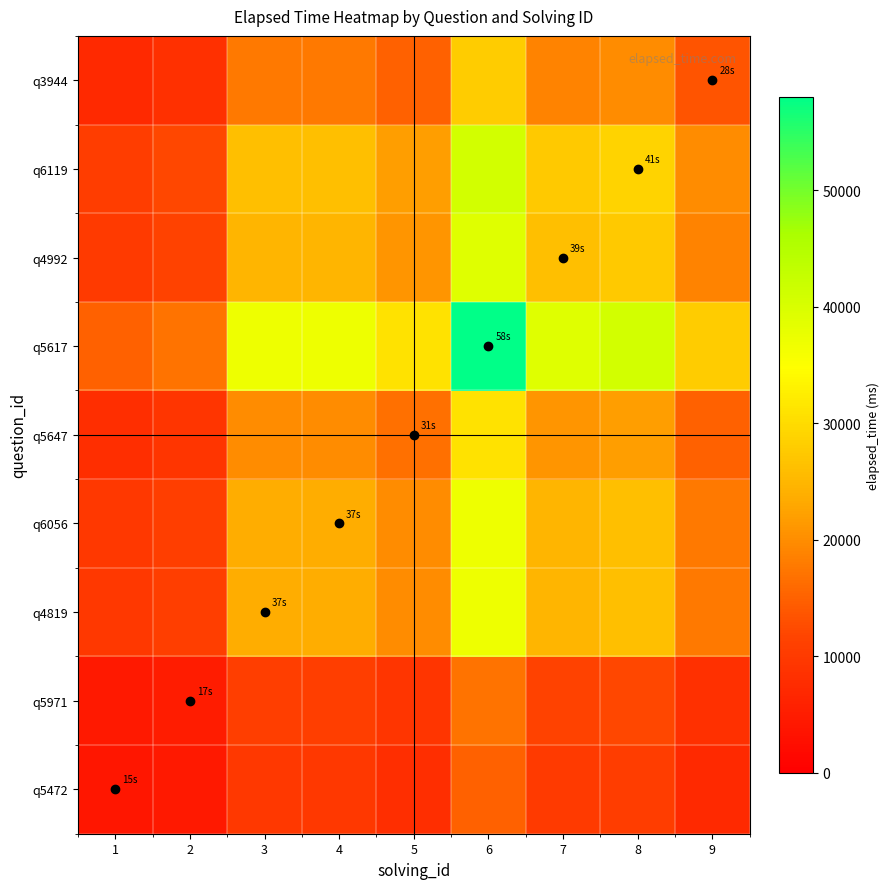

At 9, list the series in order from largest to smallest.

q5617, q6119, q4992, q4819, q6056, q5647, q3944, q5971, q5472